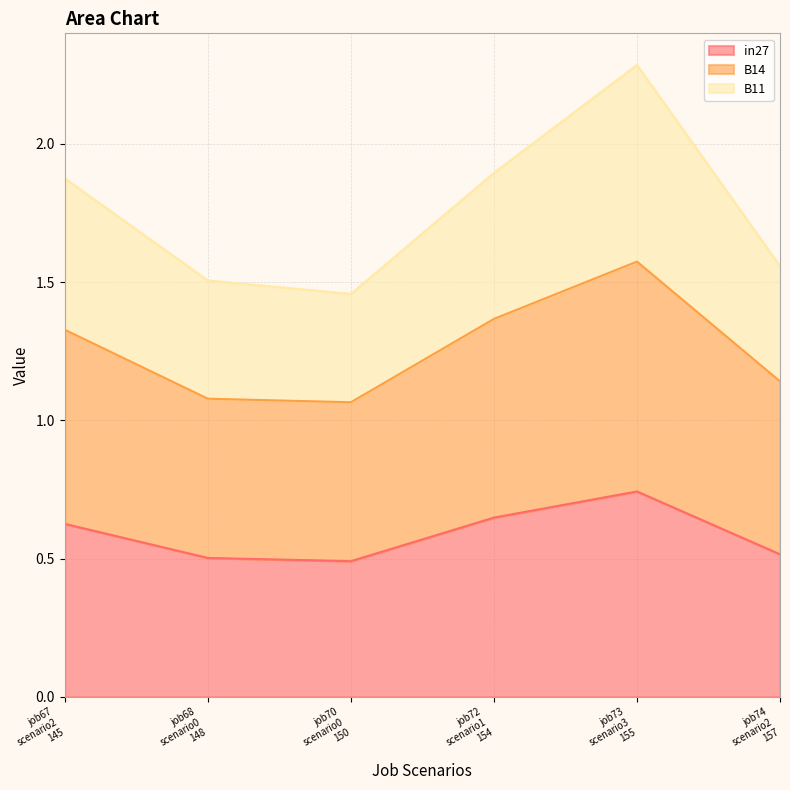

Which category has the lowest value in the in27 series?

job70 scenario0 150